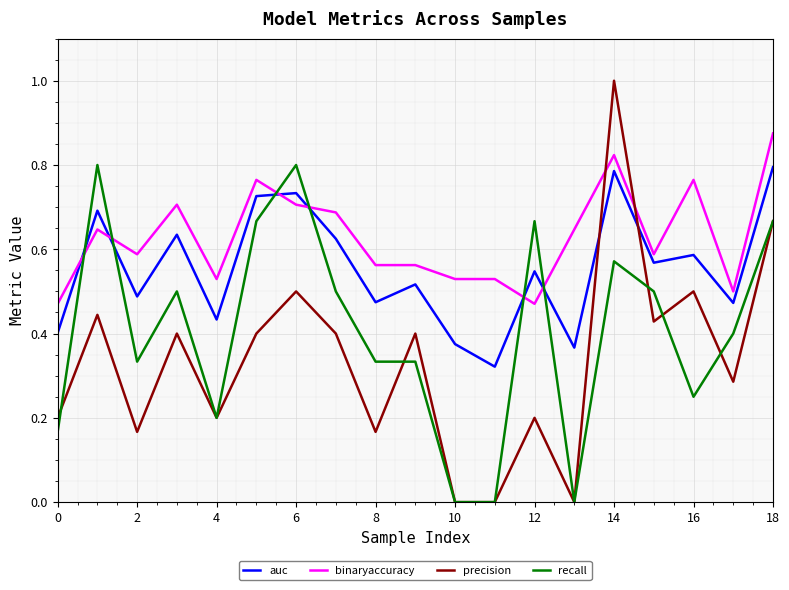

Which series has the largest total across all categories?

binaryaccuracy